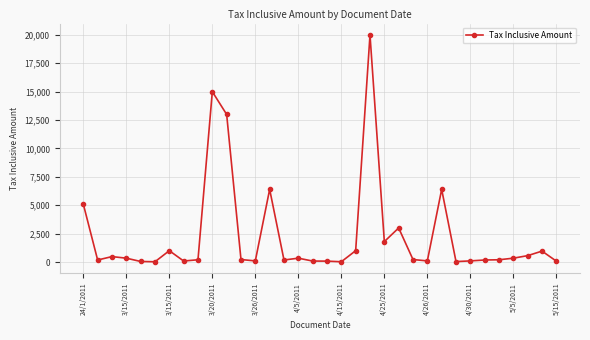

What is the difference between the maximum and second lowest values?

19975